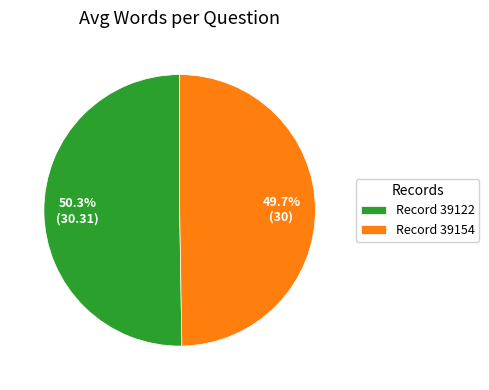

What is the ratio of the value at Record 39122 to the value at Record 39154?

1.0